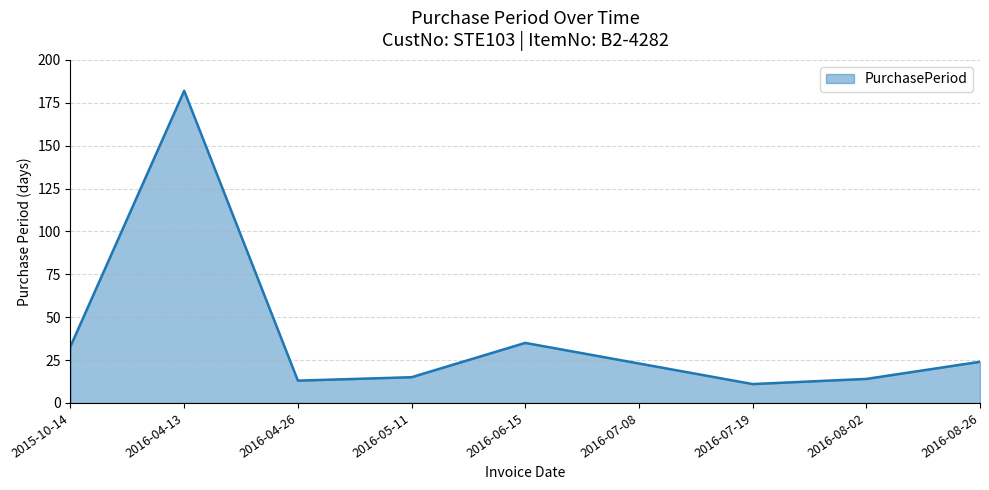

What position from the right is 2016-04-26?

7